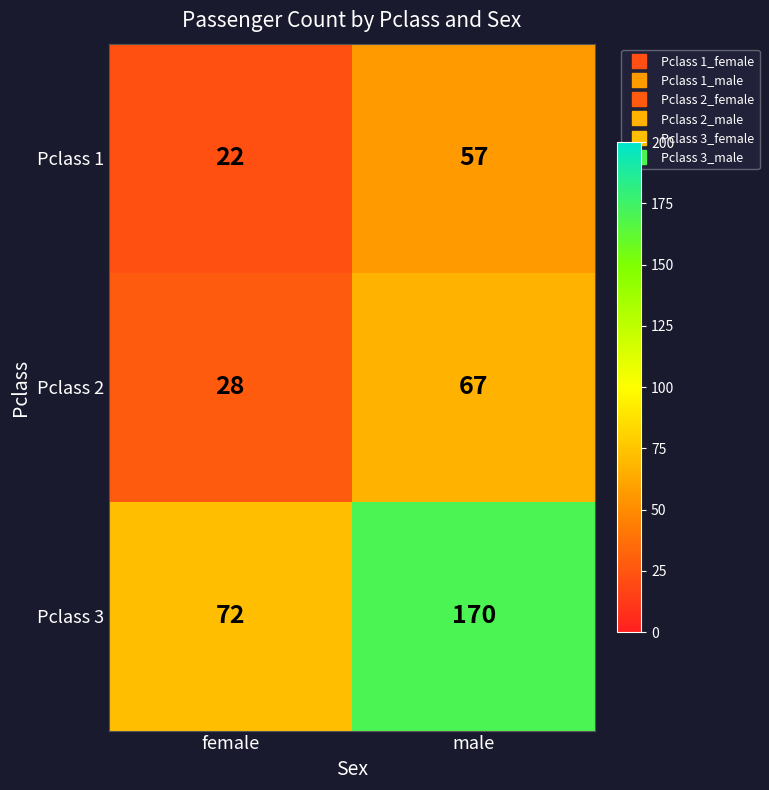

At which category does the chart reach its peak across all series?

male